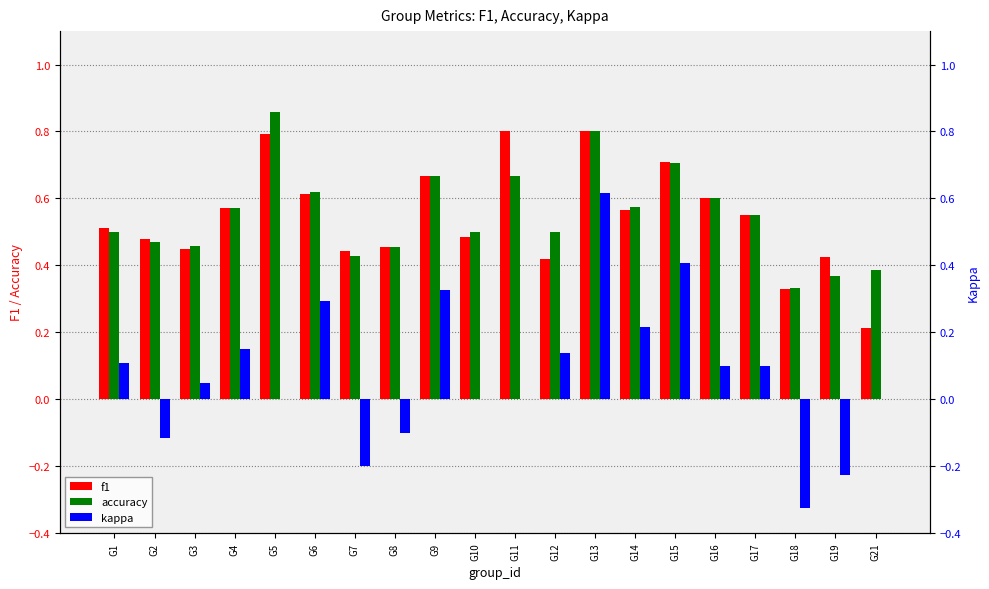

Which series has the largest total across all categories?

accuracy